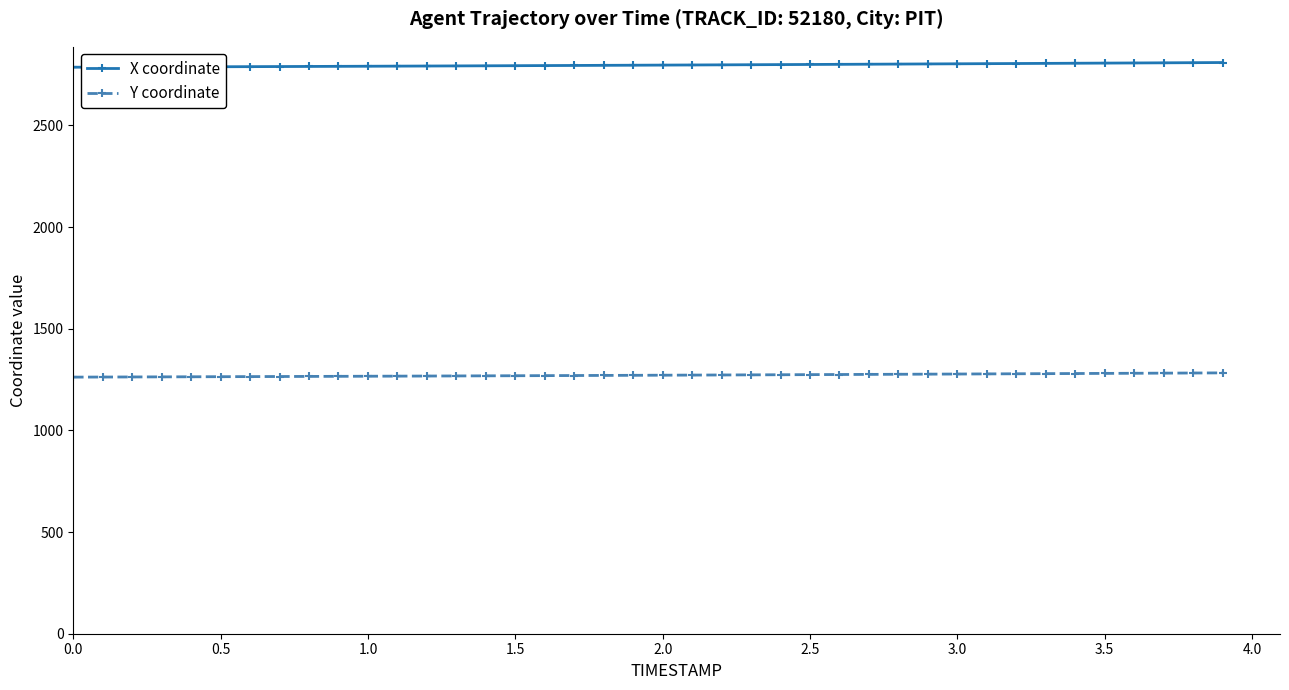

At how many categories does at least one series exceed 2279?

40